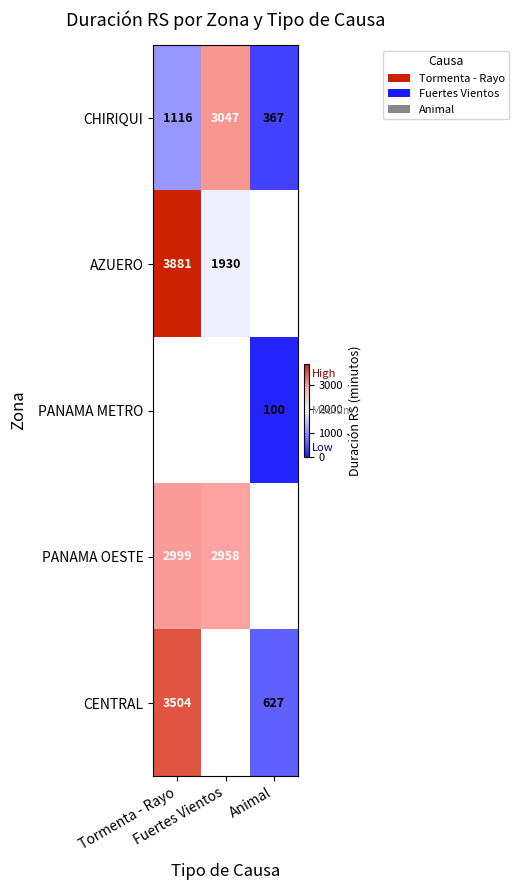

The value of CENTRAL at Tormenta - Rayo is 1089.7. True or false?

False